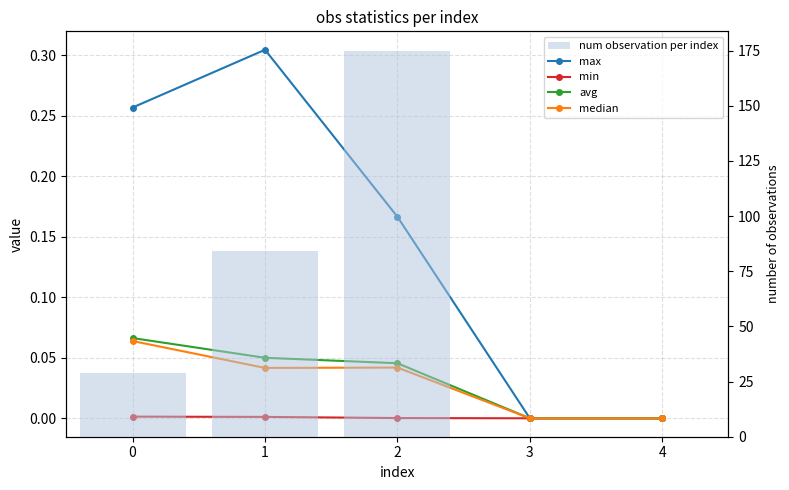

How many data points in num observation per index are less than 29?

2